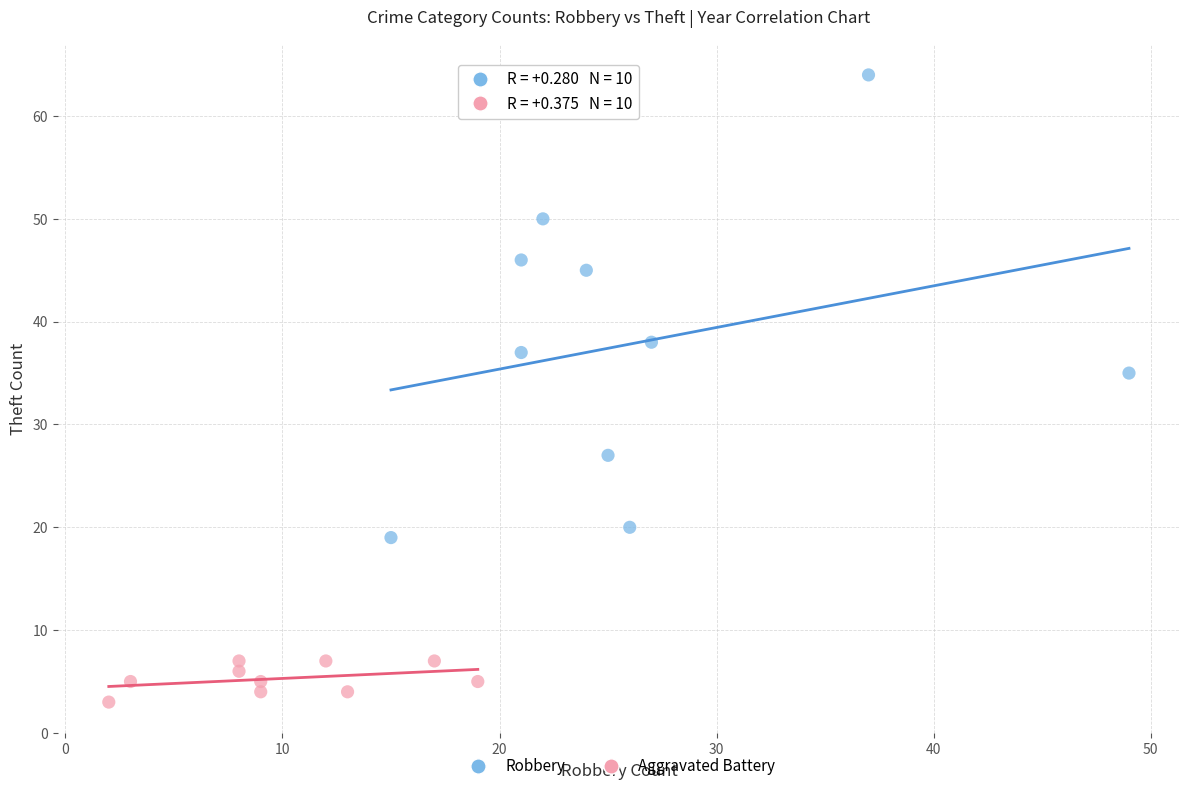

Which series has the widest spread of Y values?

Robbery